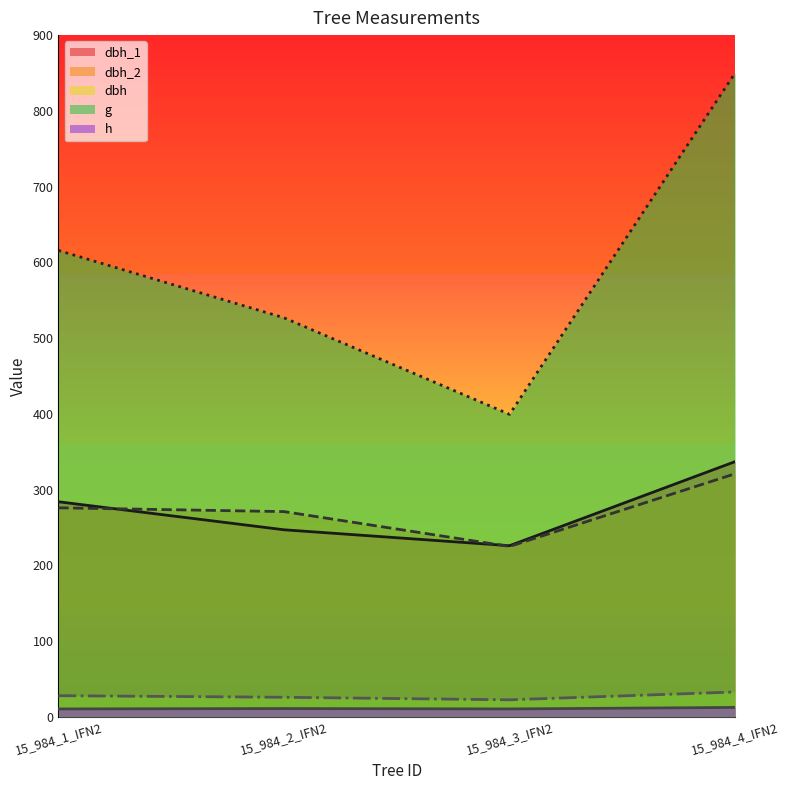

How many interior local valleys does the g series have?

1